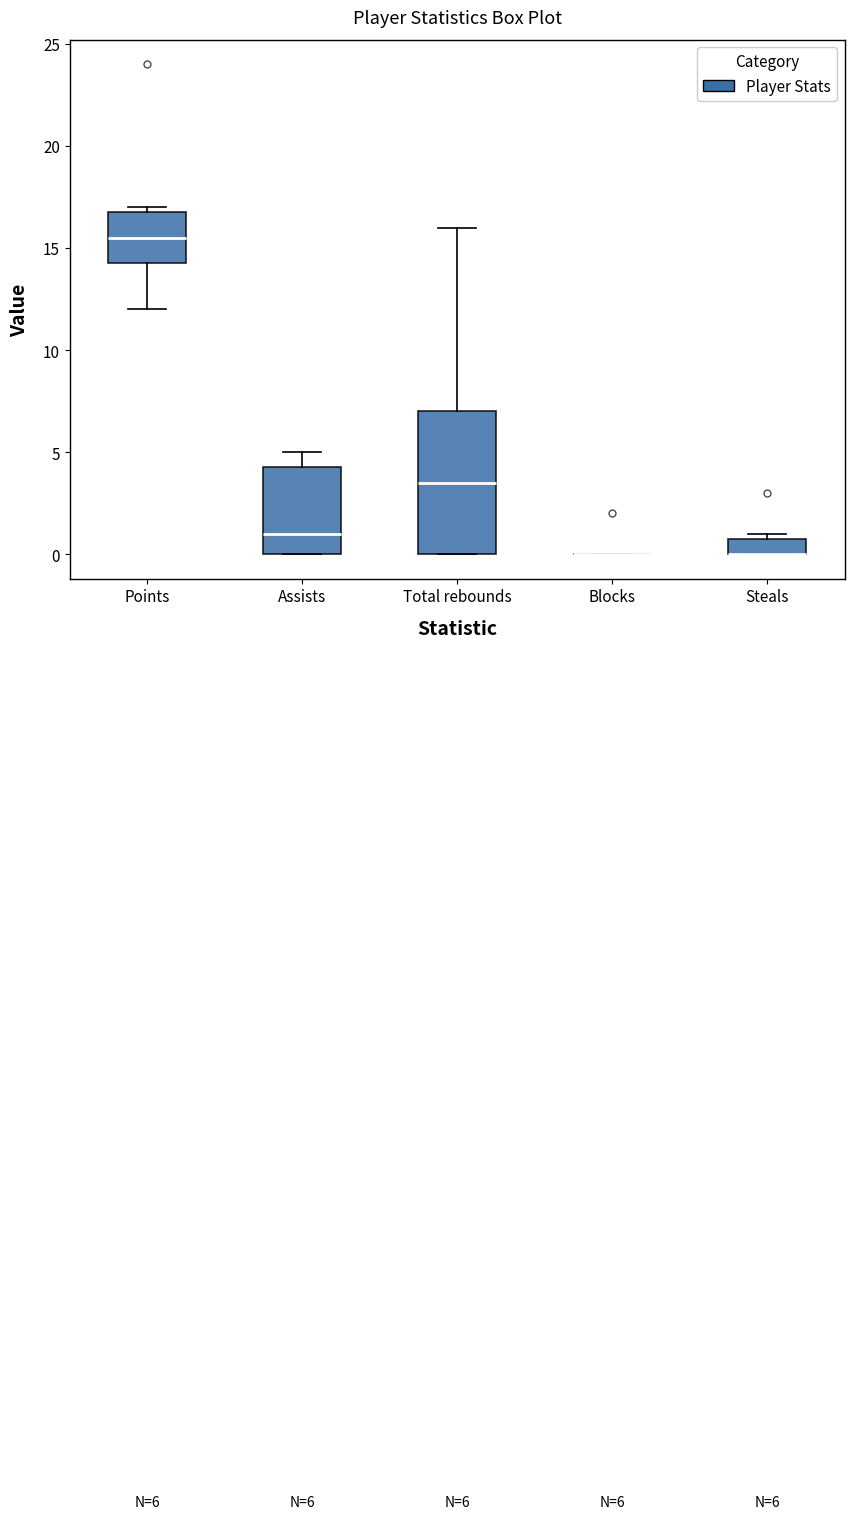

Which box is the tallest, from its lower edge to its upper edge?

Total rebounds